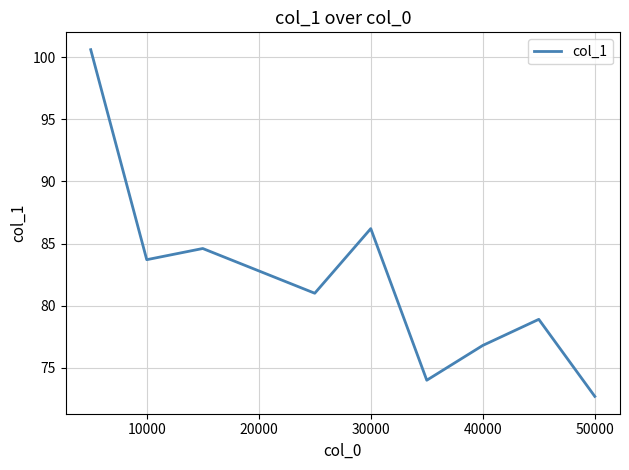

What is the smallest value displayed?

72.7